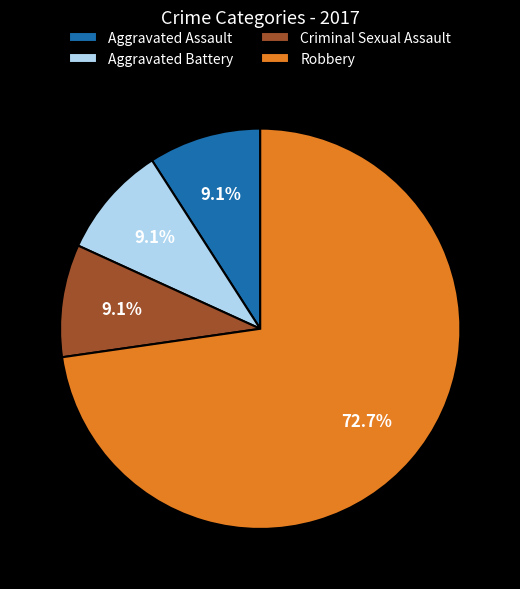

Which category has the biggest portion of the pie?

Robbery